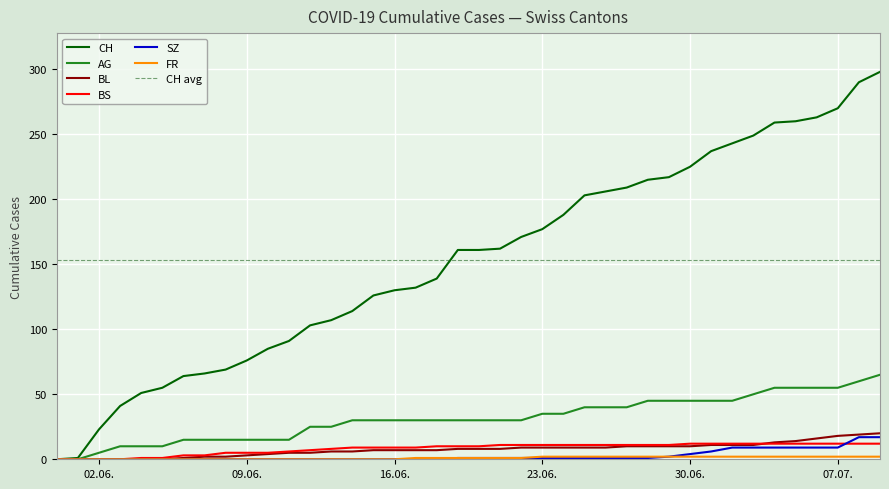

What is the difference between the maximum and minimum values in the FR series?

2